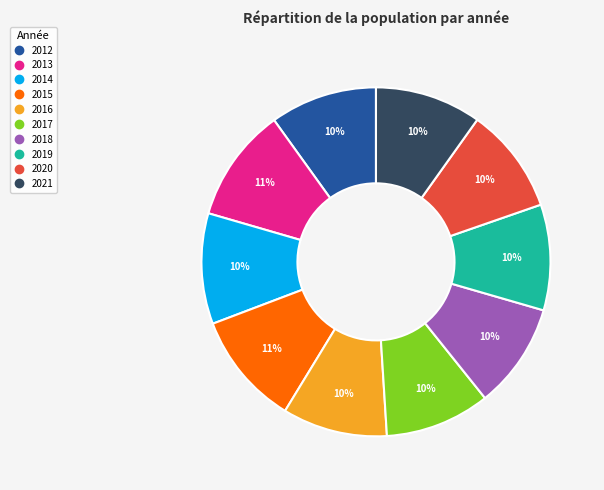

To the nearest percent, what is the difference between the largest and smallest slice percentages?

1%